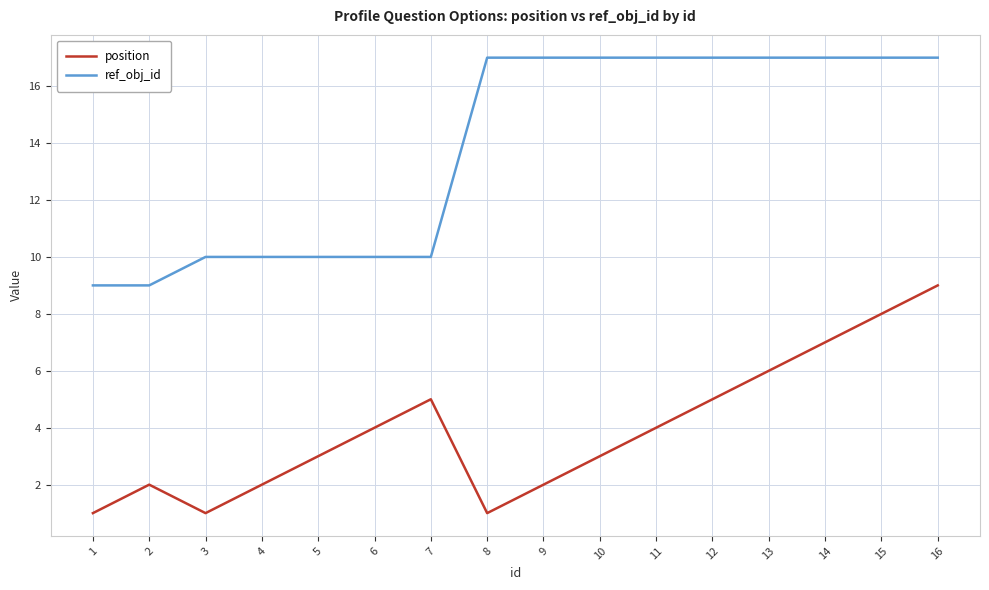

True or false: ref_obj_id and position cross at least once.

False